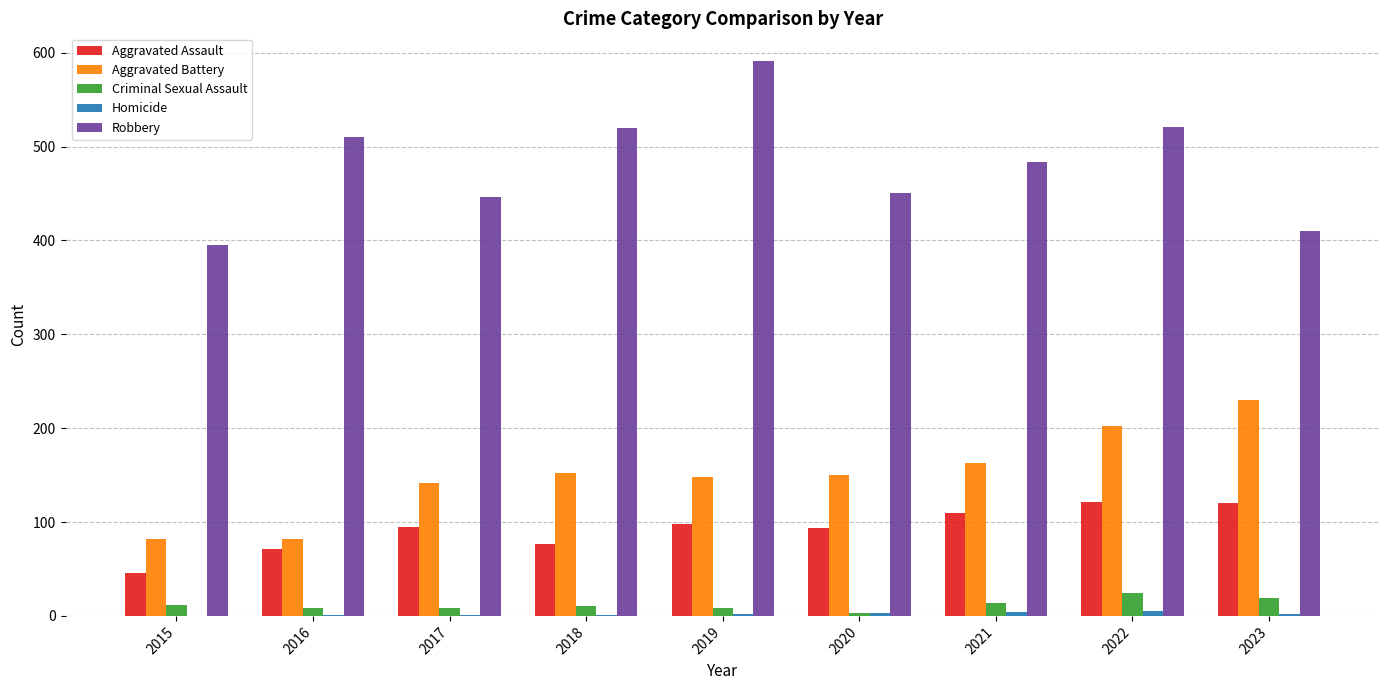

Are the bars grouped side by side (vs. stacked)?

Yes